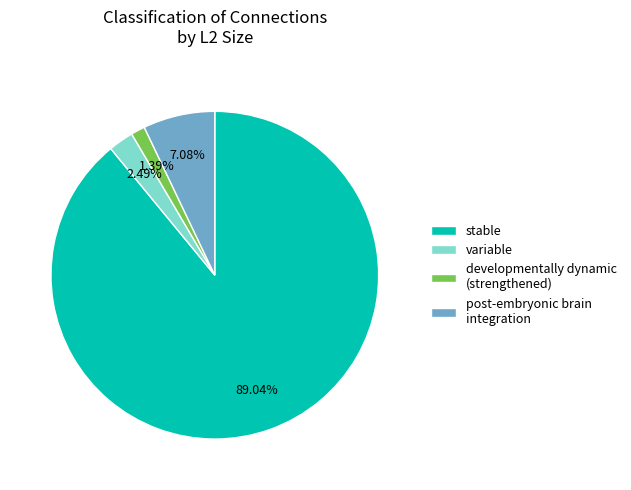

Which has a higher value, post-embryonic brain integration or developmentally dynamic (strengthened)?

post-embryonic brain integration